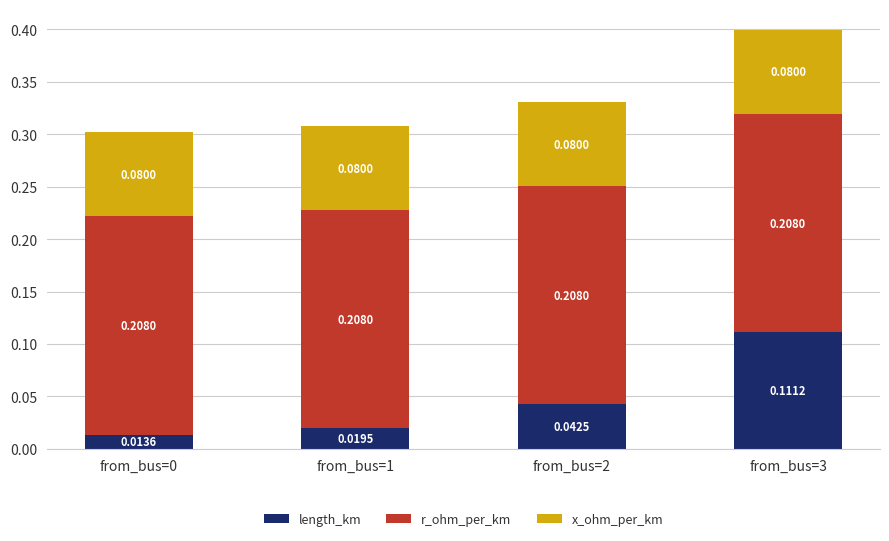

At which category is the sum across all series the highest?

from_bus=3